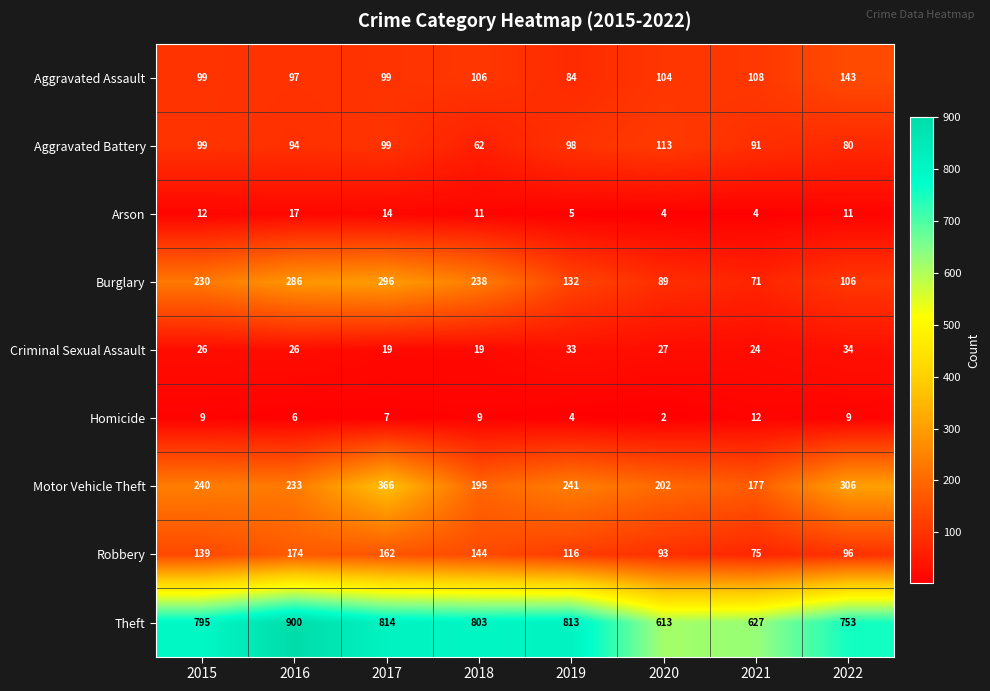

List the series in order of their peak value, lowest first.

Homicide, Arson, Criminal Sexual Assault, Aggravated Battery, Aggravated Assault, Robbery, Burglary, Motor Vehicle Theft, Theft